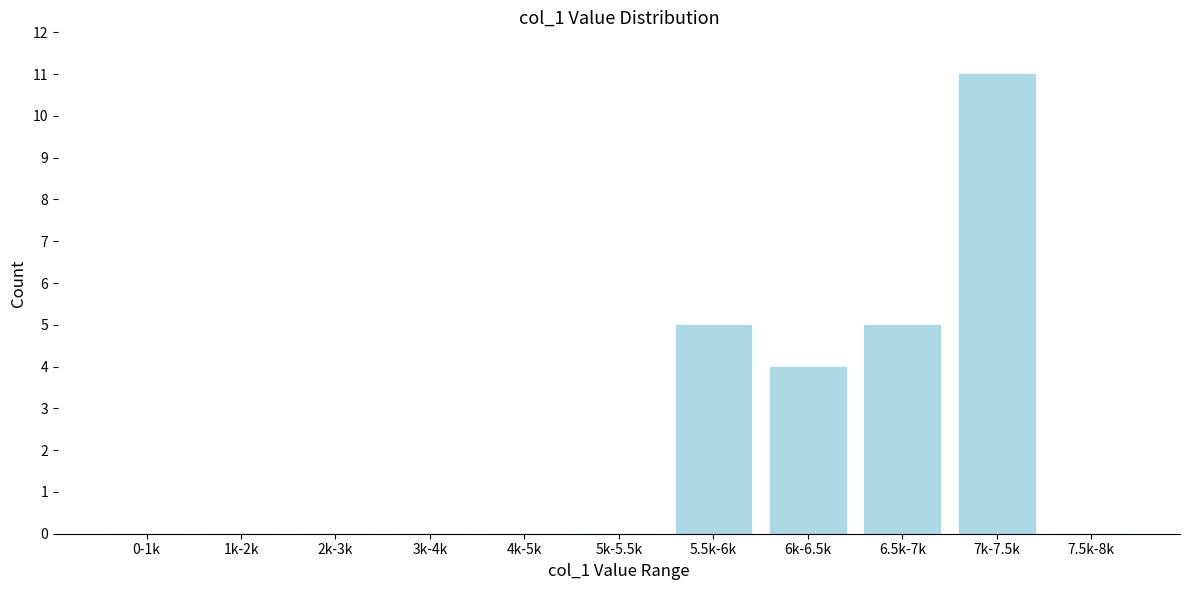

Reading left to right, extract all data points from this chart.

0-1k=0	1k-2k=0	2k-3k=0	3k-4k=0	4k-5k=0	5k-5.5k=0	5.5k-6k=5	6k-6.5k=4	6.5k-7k=5	7k-7.5k=11	7.5k-8k=0